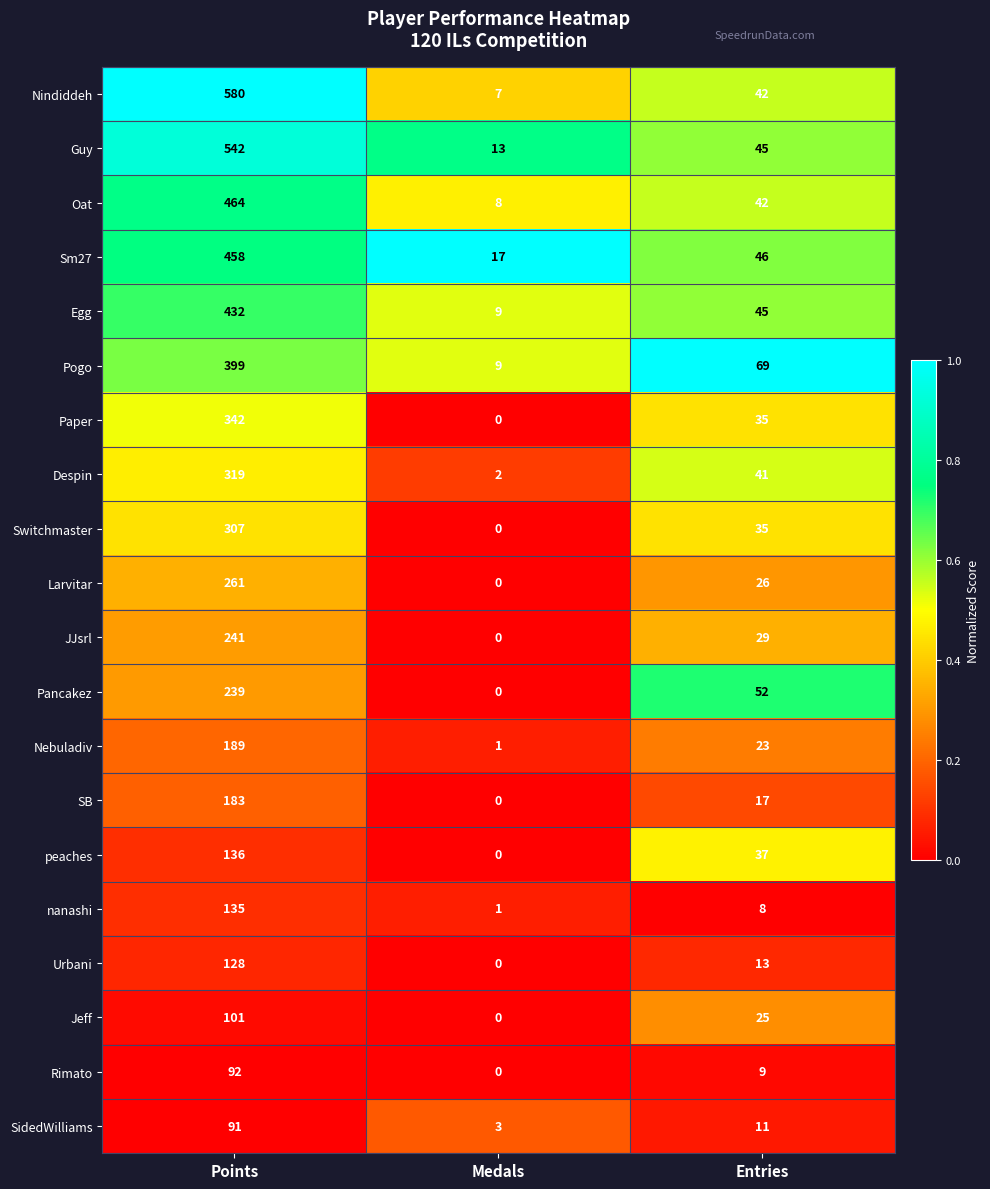

What is the difference between the highest and lowest values at Medals?

17